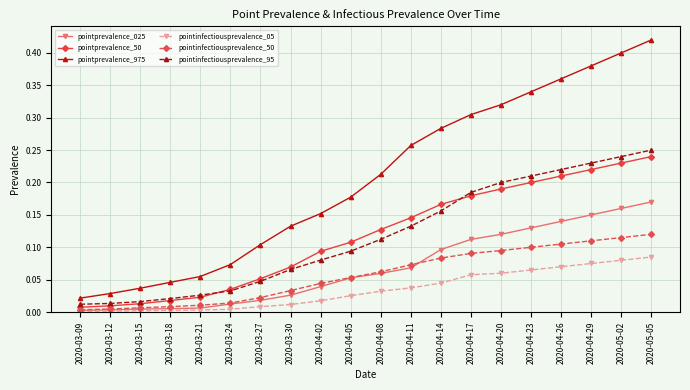

The value of pointinfectiousprevalence_95 at 2020-03-30 is 0.0. True or false?

False